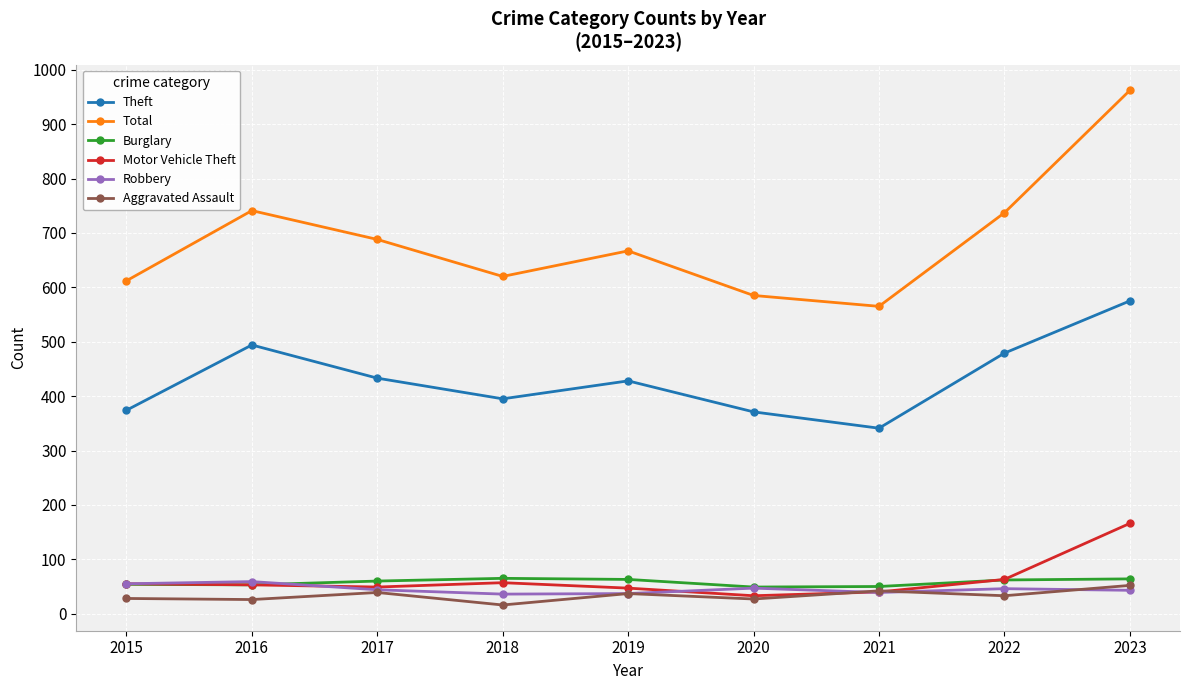

What is the value of the Burglary point at the 1st from the left?

54